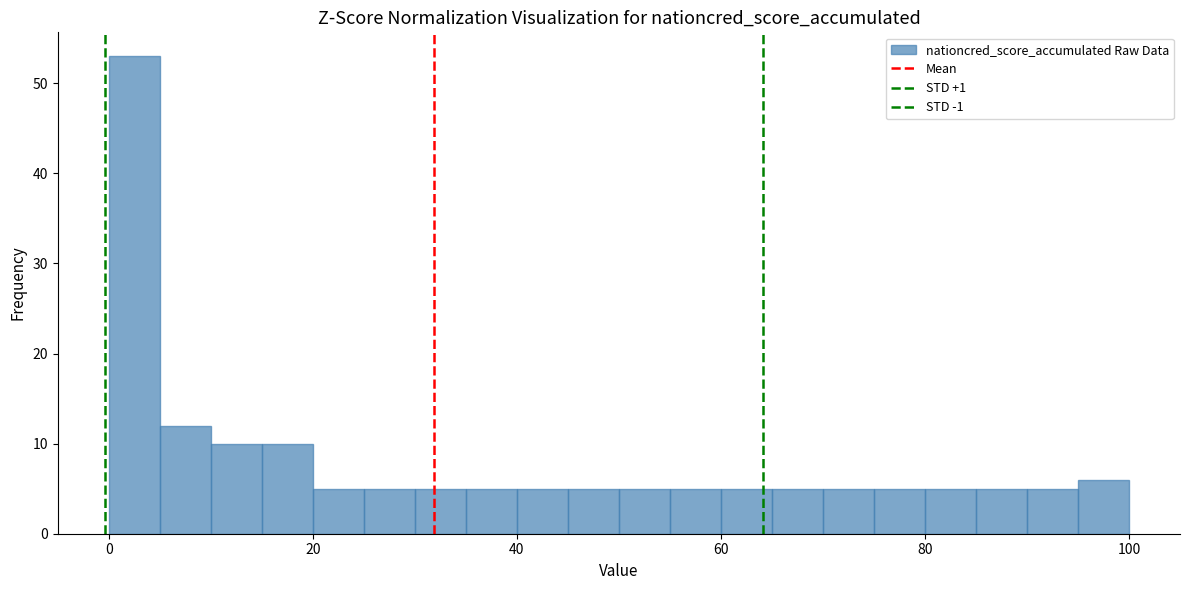

Around what value on the x-axis is the tallest bar? Give the approximate position of its centre, as read against the axis.

2